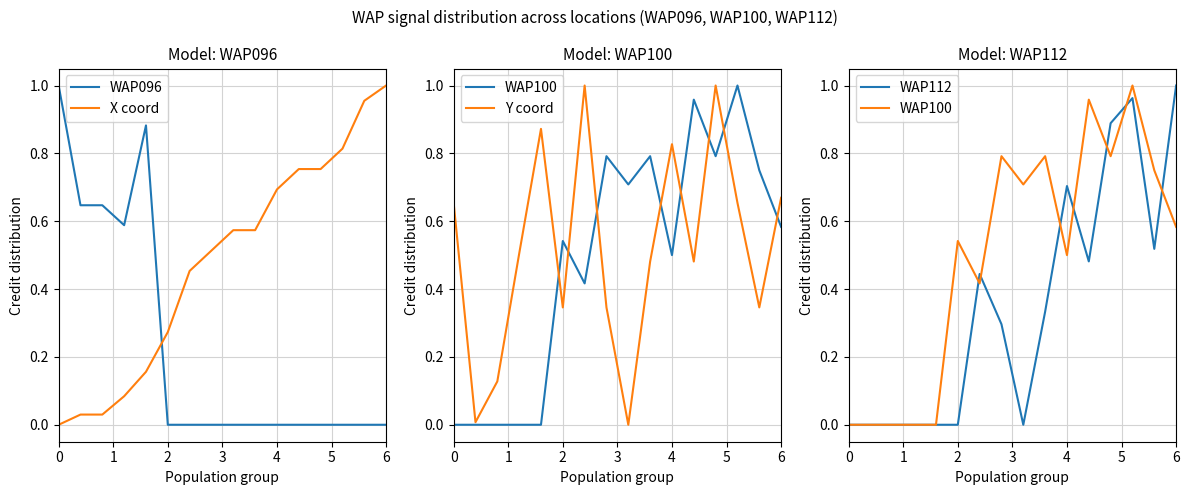

Is it true that WAP096 equals 1.5 at 0?

False